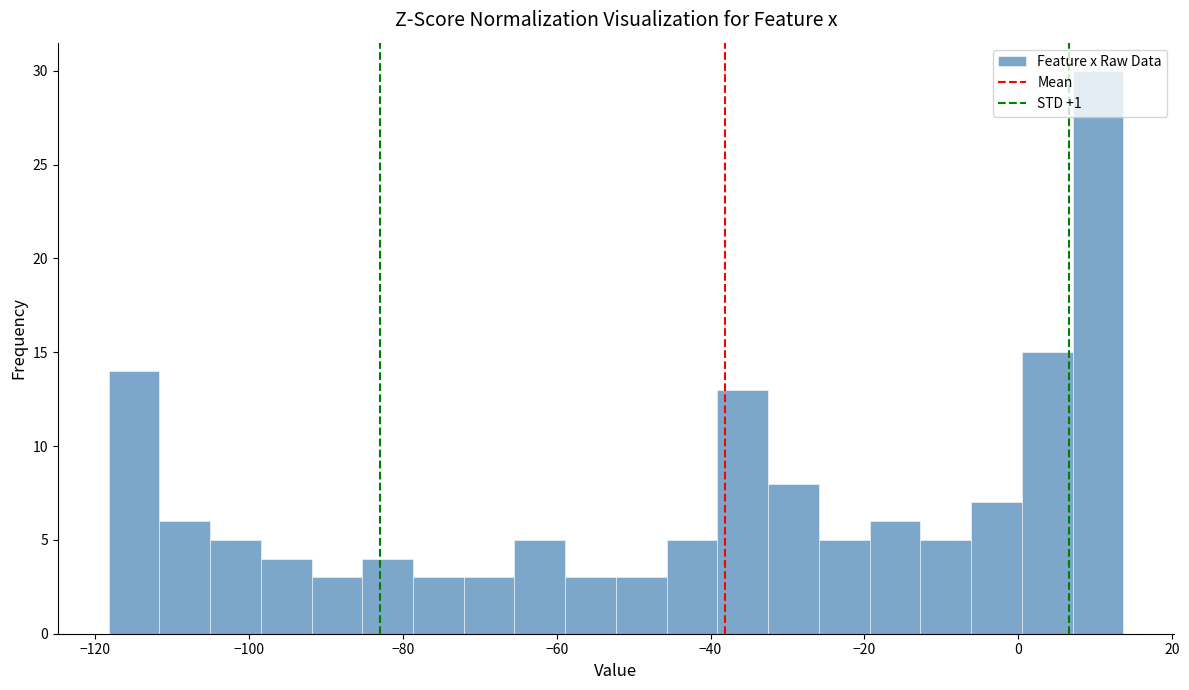

Around what value on the x-axis is the tallest bar? Give the approximate position of its centre, as read against the axis.

10